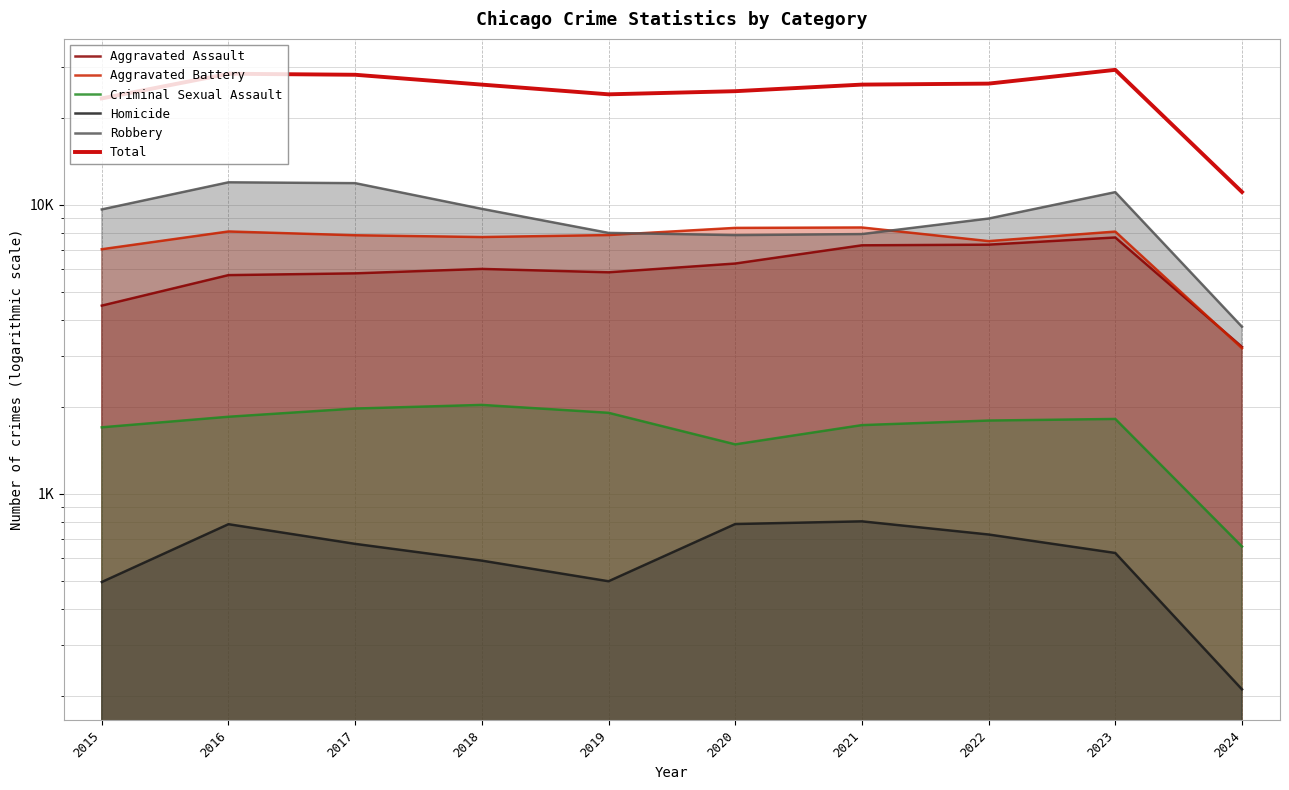

What is the total value across all series at 2018?

52074